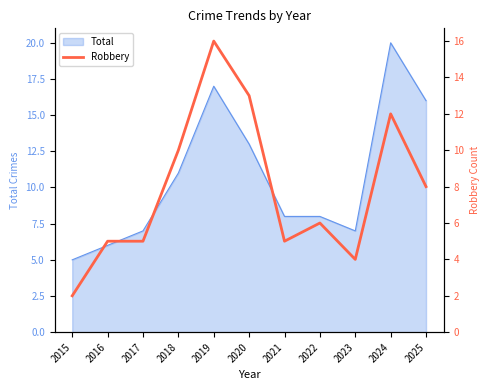

List the labels in order of value, largest first.

2019, 2020, 2024, 2018, 2025, 2022, 2016, 2017, 2021, 2023, 2015